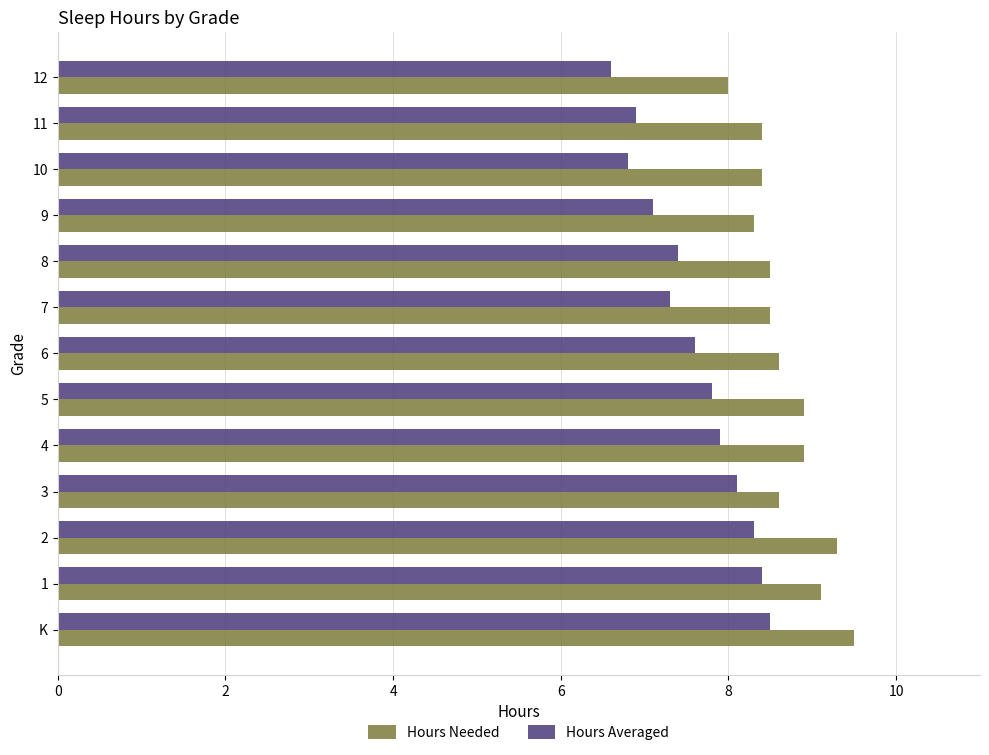

At which label does Hours Averaged reach its minimum?

12